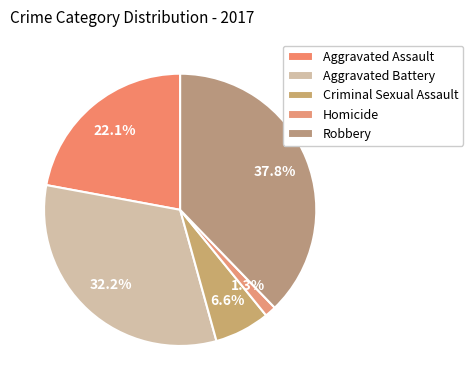

Which slice is the largest?

Robbery